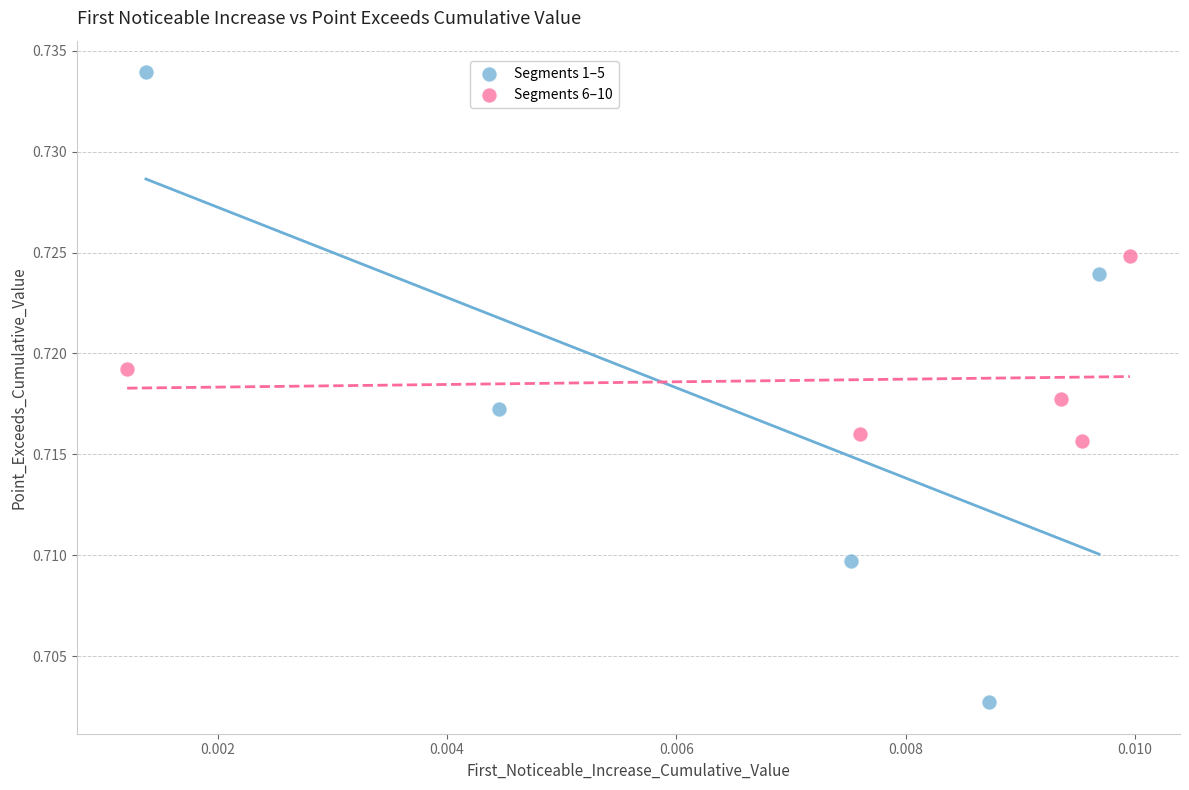

Which series reaches the minimum Y coordinate?

Segments 1–5